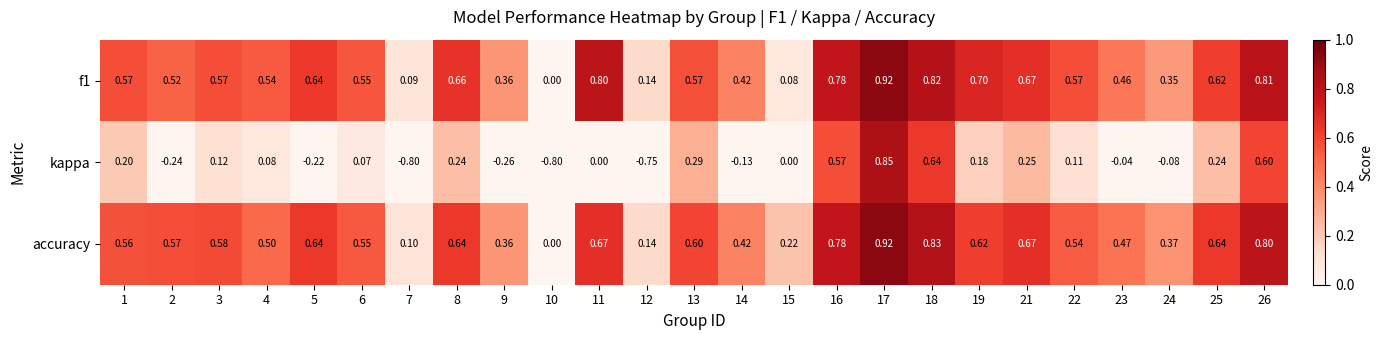

Between 16 and 22, which series saw the biggest shift?

kappa